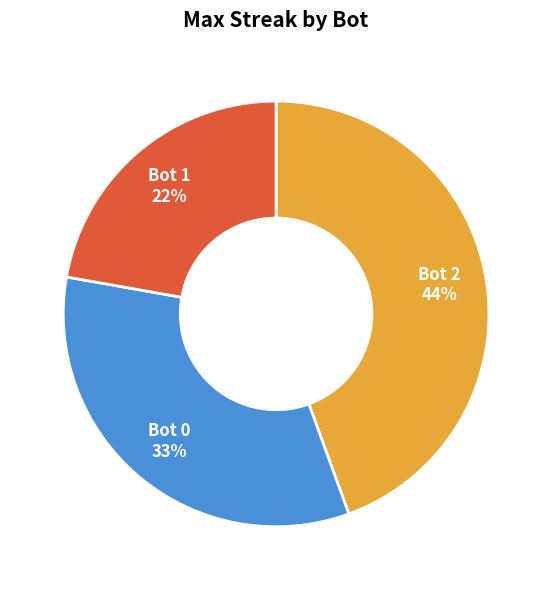

Combined, do Bot 2 and Bot 1 account for over 50%?

Yes